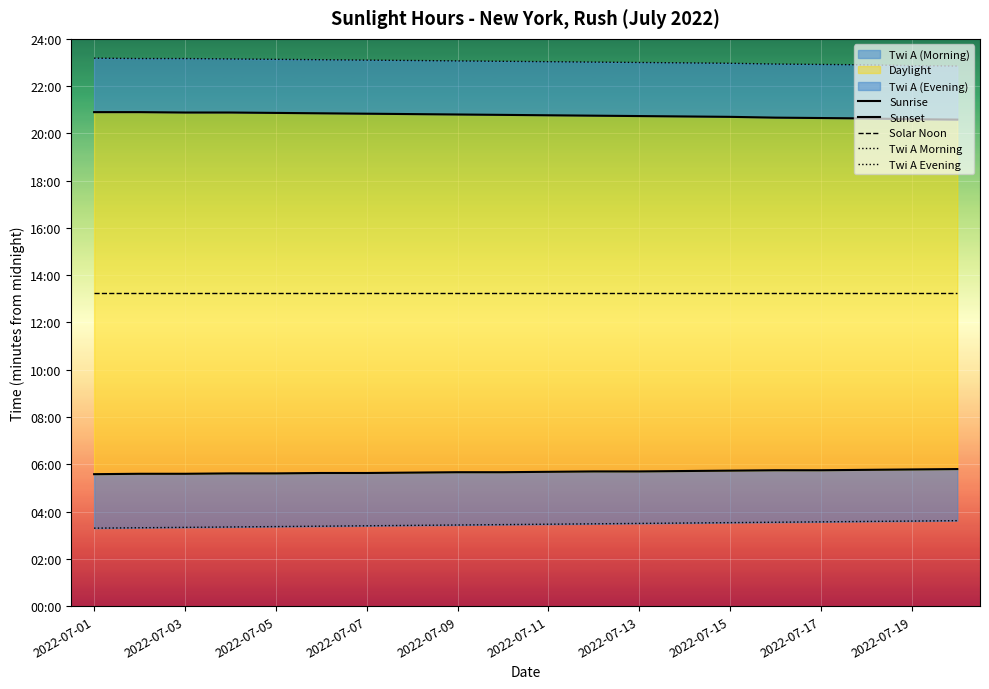

What is the difference between the maximum and minimum values in the Twi A Morning series?

19